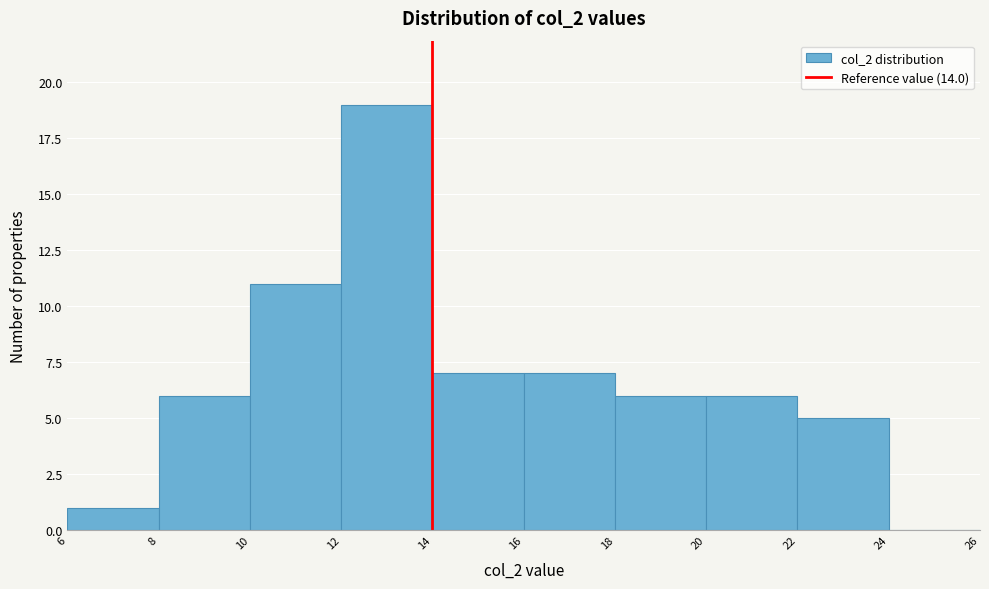

Reading left to right, list every bar in this chart as the range it spans on the x-axis followed by its height. The values are not printed on the chart, so give them approximately, as read against the axis.

6 to 8: 1
8 to 10: 6
10 to 12: 11
12 to 14: 19
14 to 16: 7
16 to 18: 7
18 to 20: 6
20 to 22: 6
22 to 24: 5
24 to 26: 0